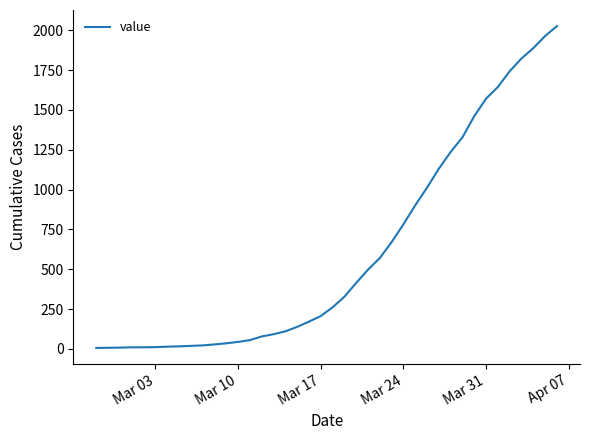

What is the greatest value displayed?

2026